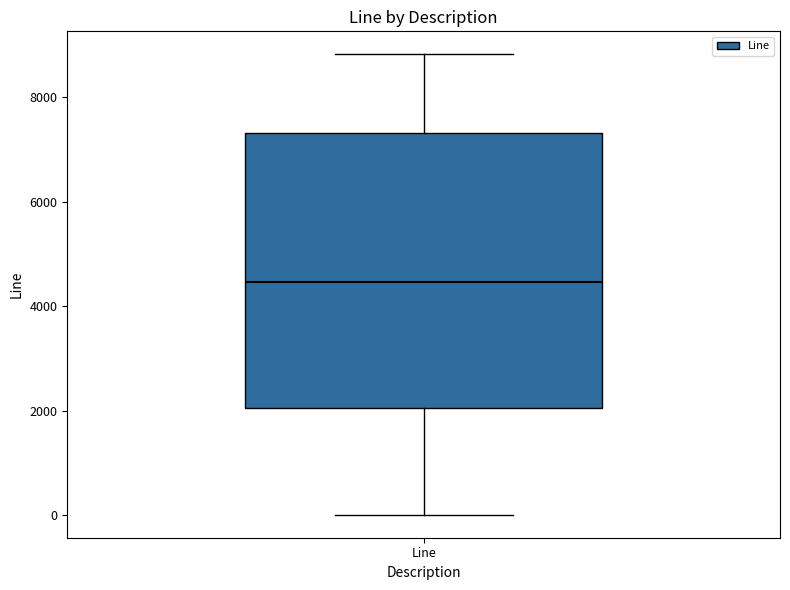

Read this box plot against the y-axis: the position of the median line, the range covered by the box, and the ends of both whiskers. The values are not printed on the chart, so give them approximately, as read against the axis.

median 4400, box 2000 to 7400, whiskers 0 to 8800